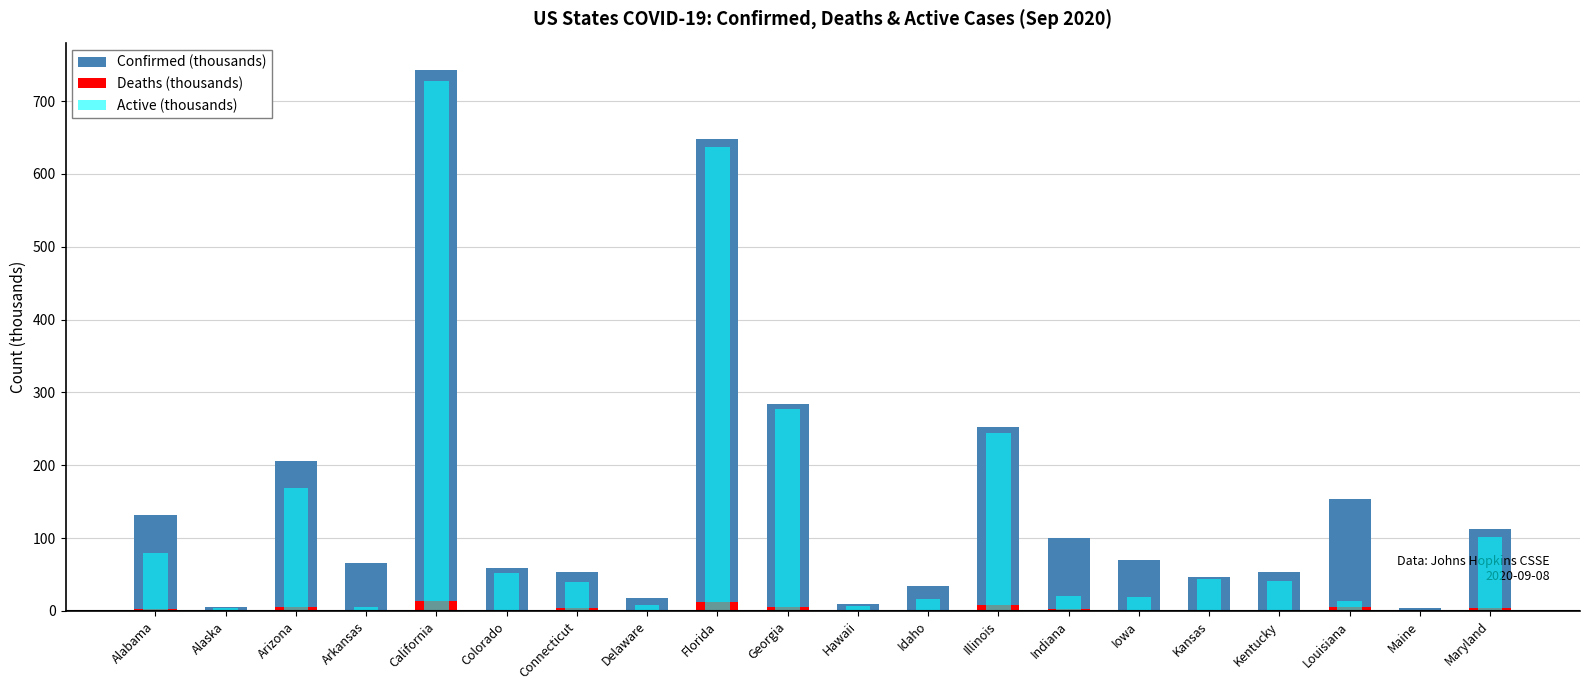

Rank the categories by Active (thousands) value from lowest to highest.

Maine, Alaska, Arkansas, Hawaii, Delaware, Louisiana, Idaho, Iowa, Indiana, Connecticut, Kentucky, Kansas, Colorado, Alabama, Maryland, Arizona, Illinois, Georgia, Florida, California